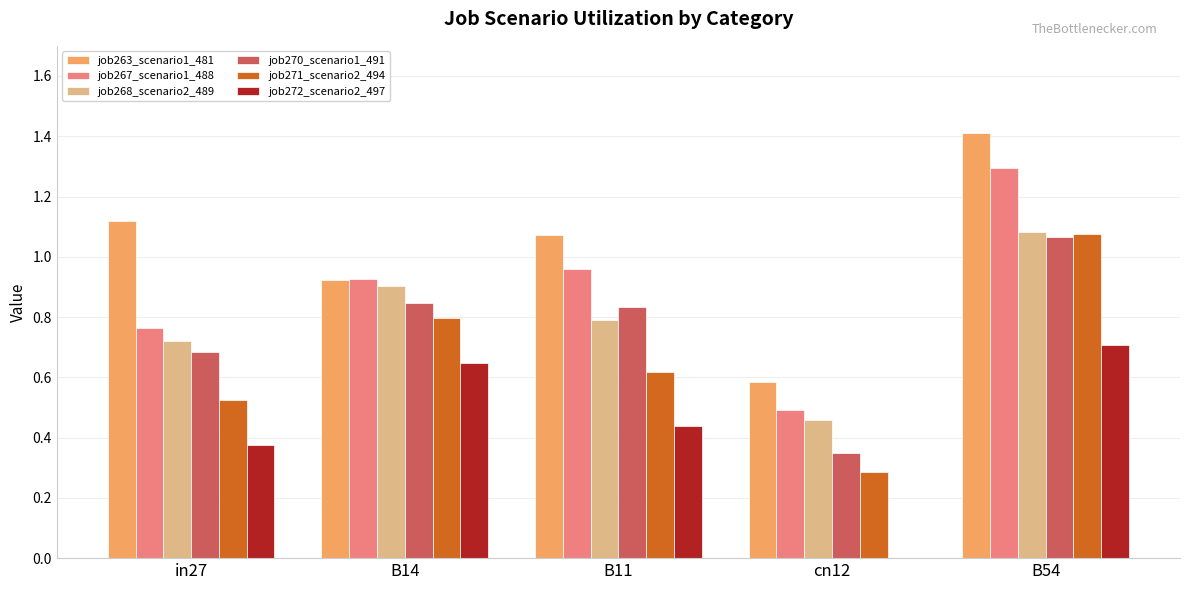

What is the maximum value shown in the chart?

1.4